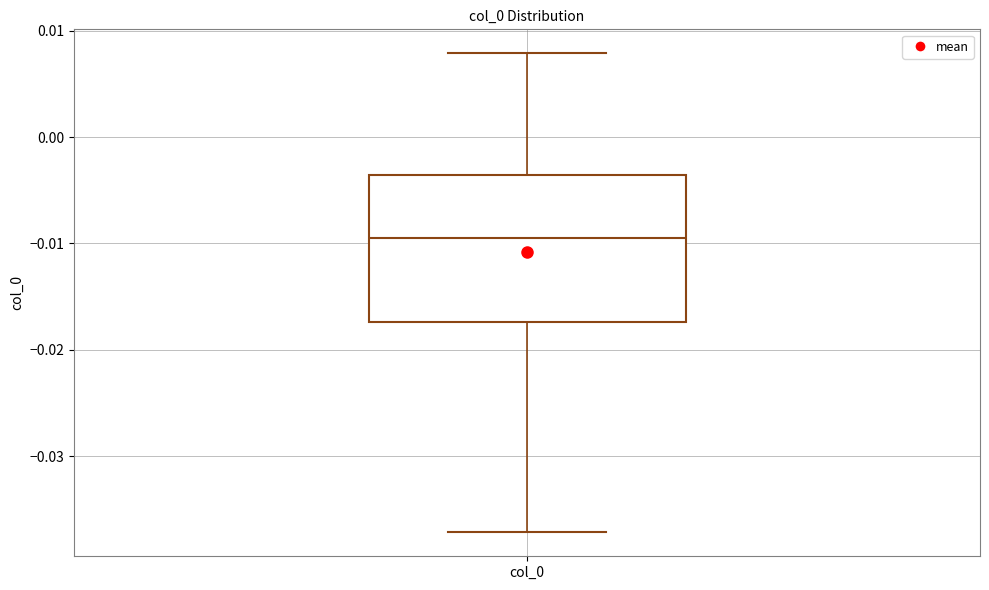

Where does the median line of the box for col_0 sit on the y-axis? The values are not printed on the chart, so give them approximately, as read against the axis.

-0.010